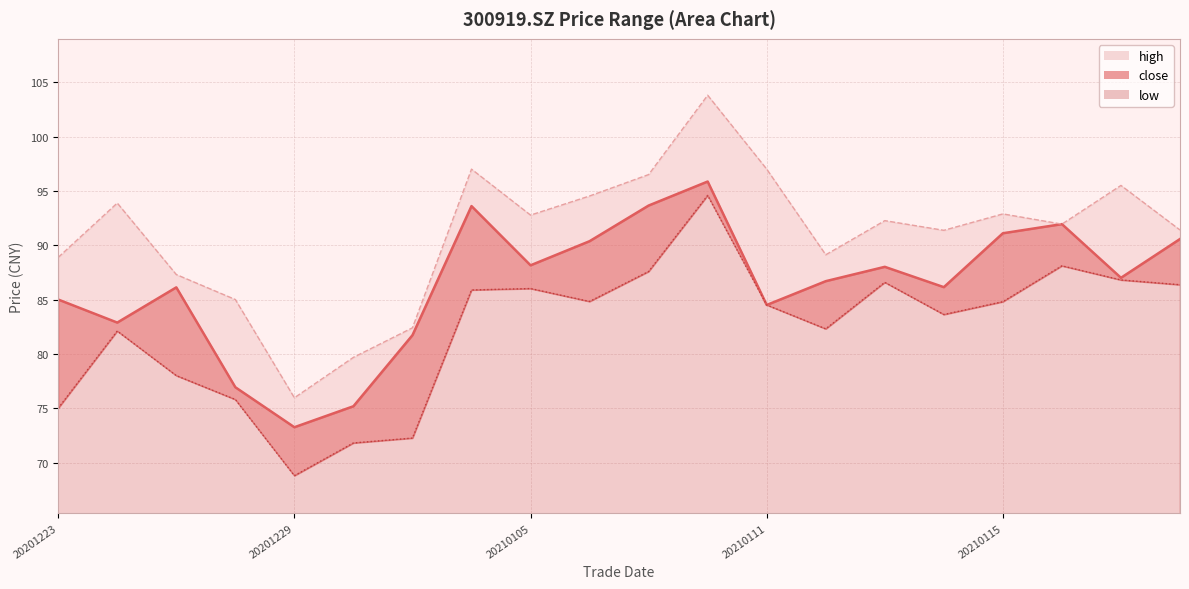

What is the sum of all low values?

1645.7